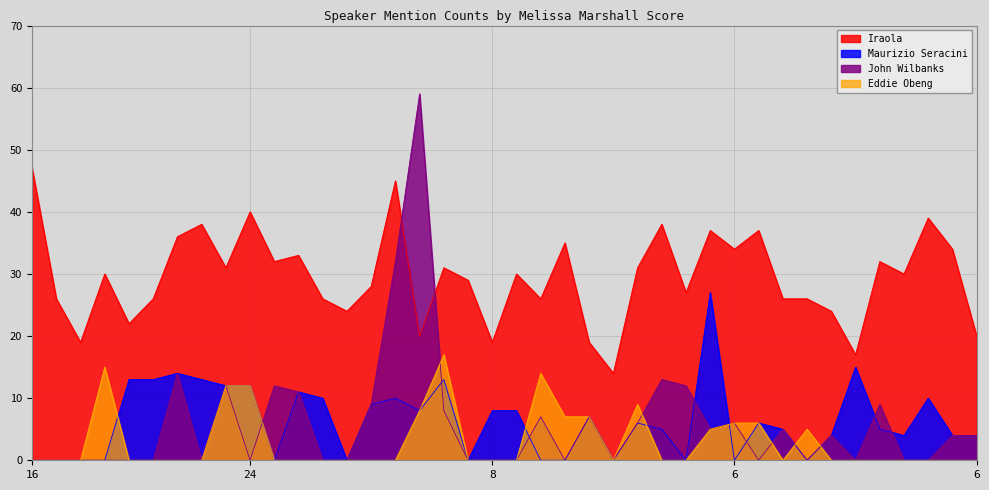

In John Wilbanks, how many points are higher than both neighbors (excluding endpoints)?

11